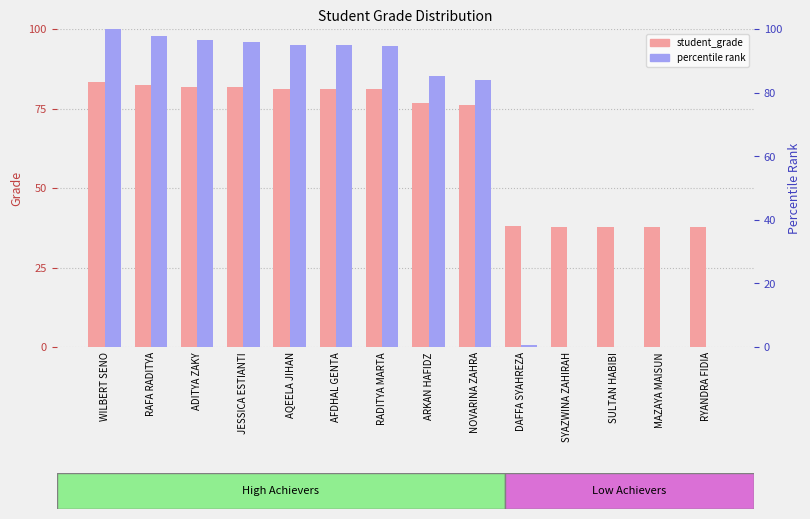

How many values in the student_grade series are below 80?

7